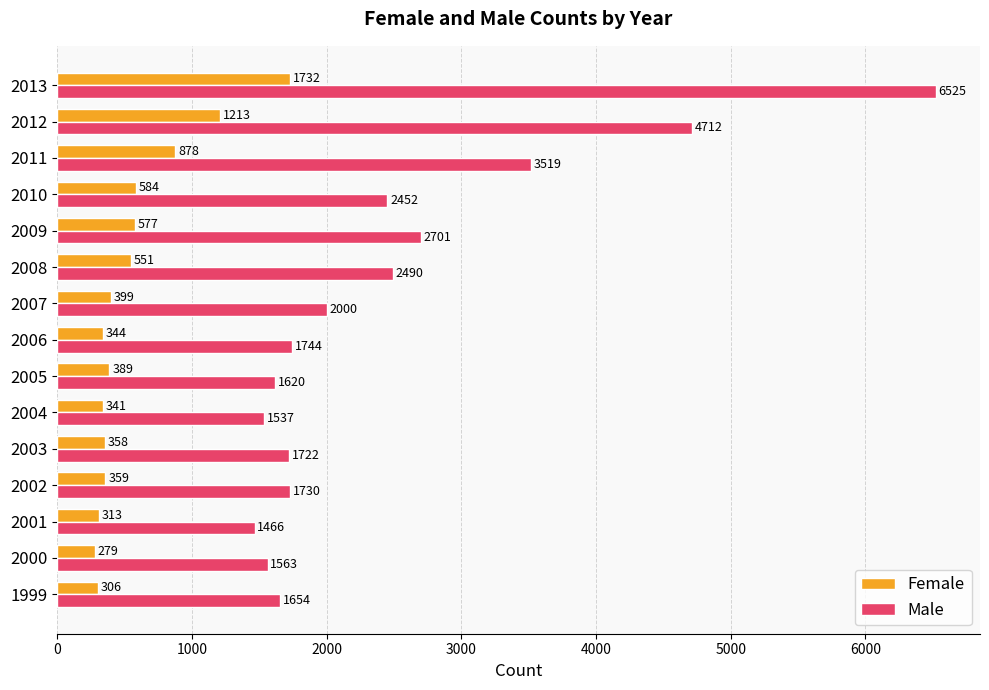

Which label corresponds to the smallest value in the chart?

2000